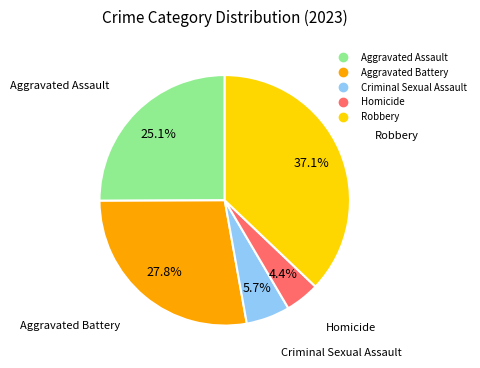

Is there a majority slice in this chart?

No